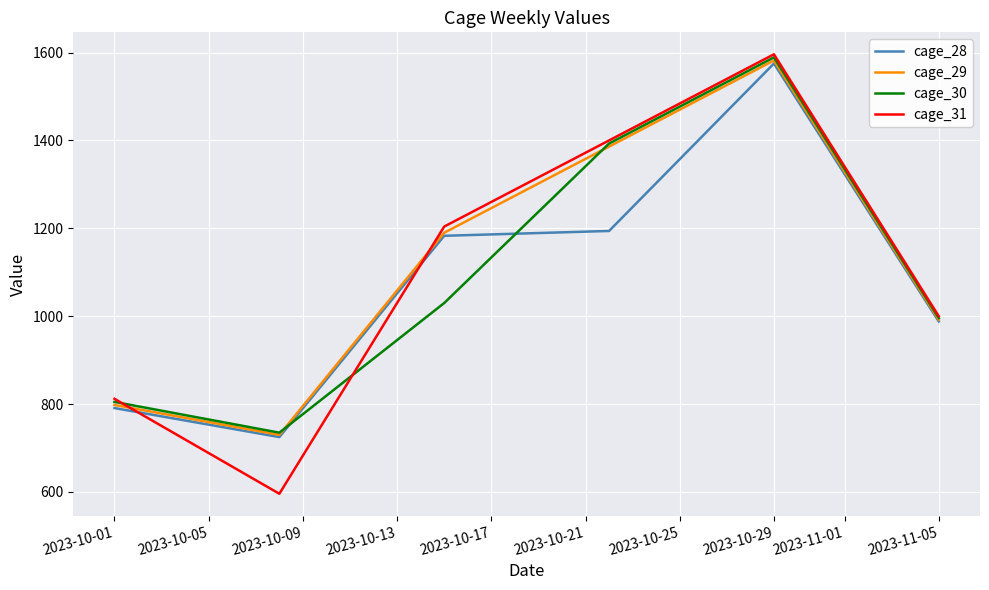

How many times do cage_31 and cage_28 cross each other?

2